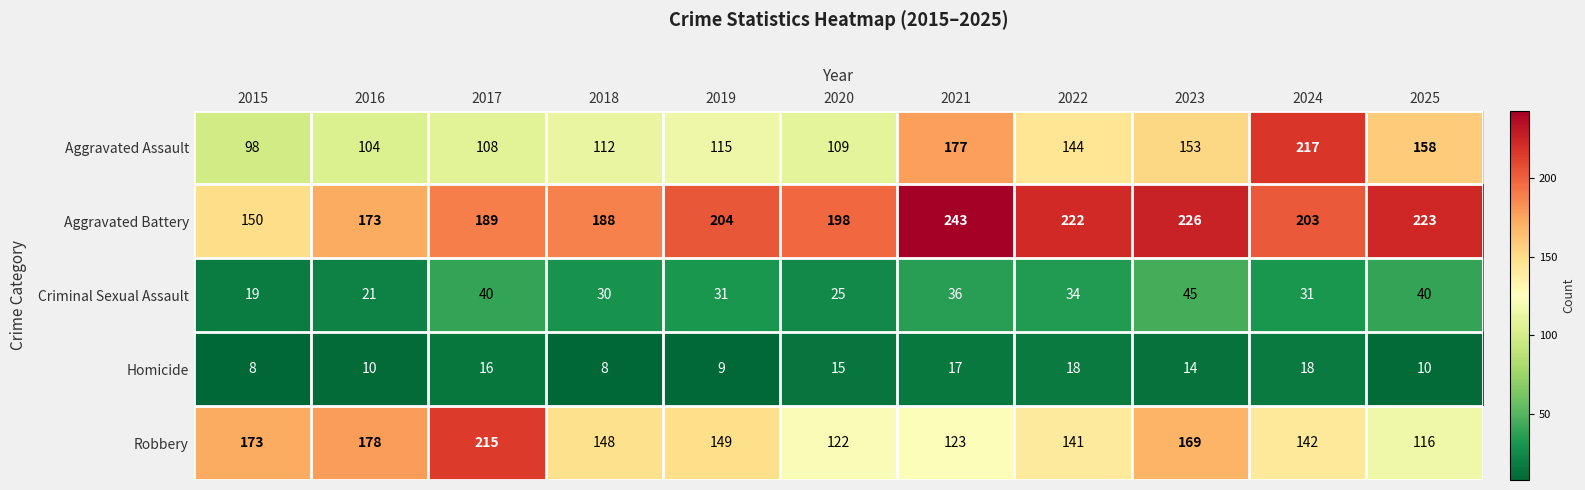

At which category is the sum across all series the highest?

2024